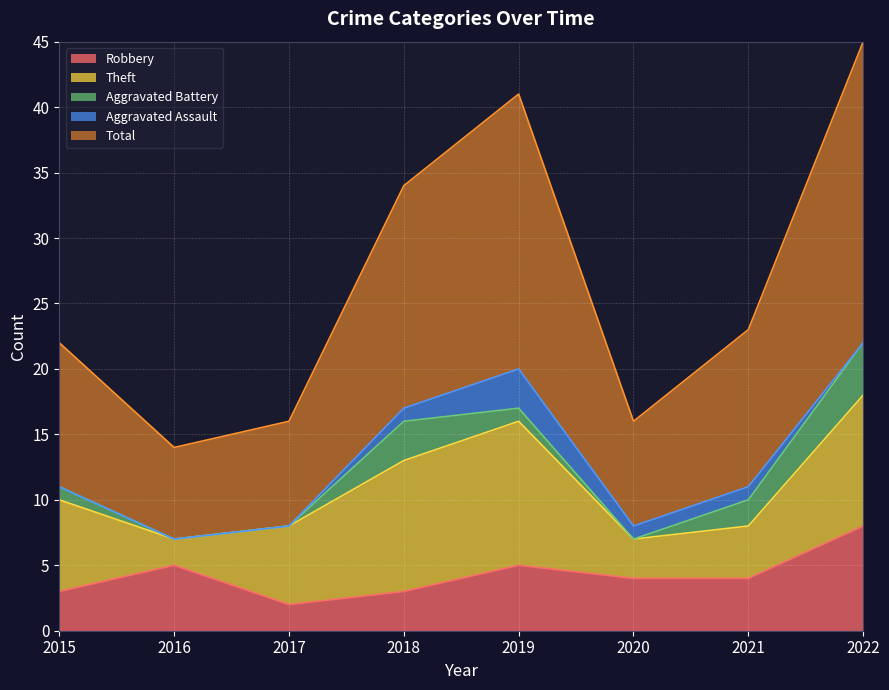

Is the value of Theft at 2022 greater than the value of Aggravated Battery at 2016?

Yes